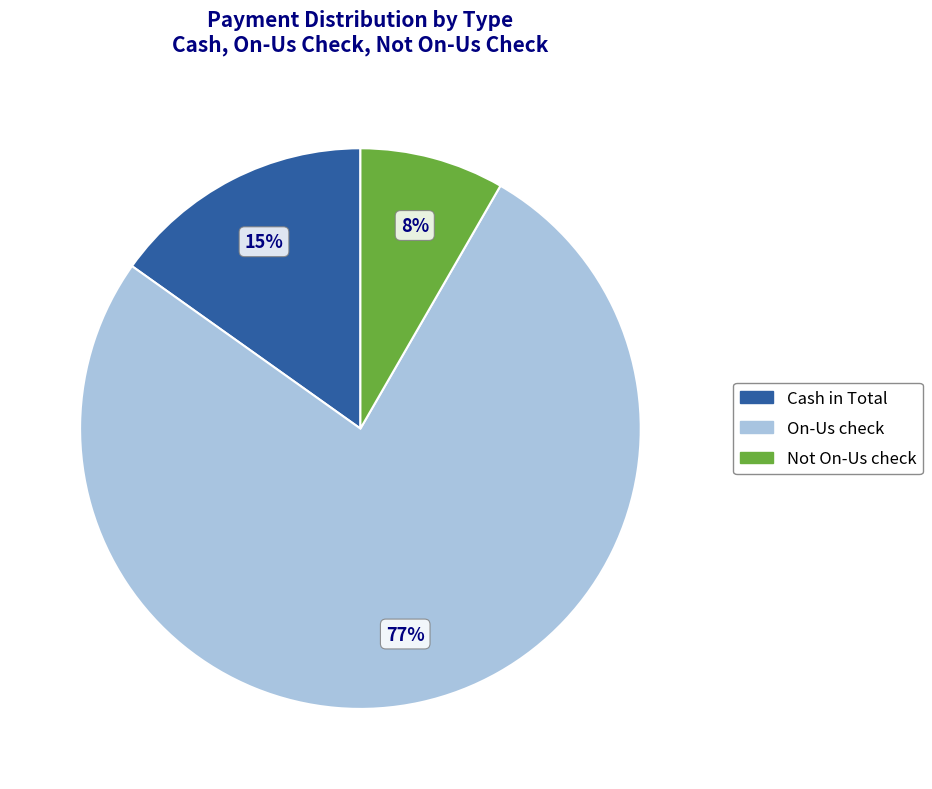

To the nearest percent, what portion does Cash in Total represent?

15%